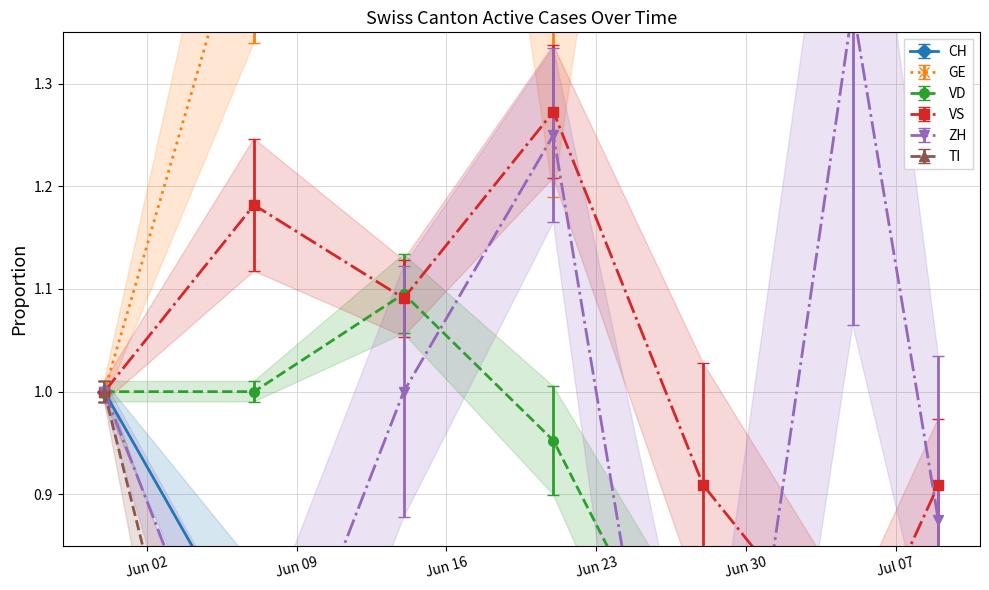

True or false: TI and VD cross at least once.

False